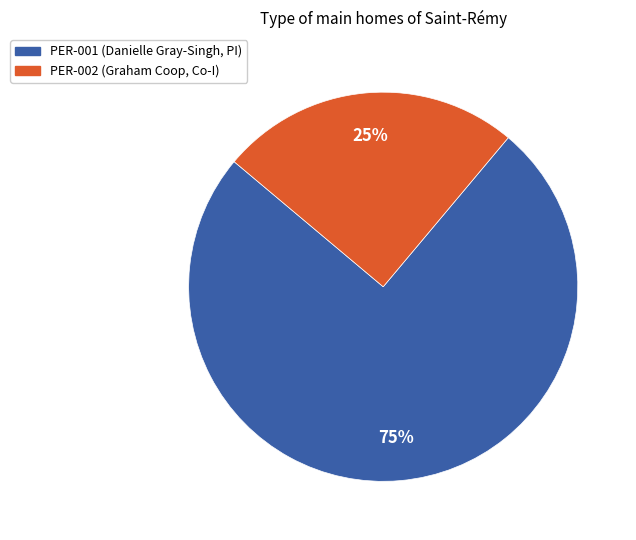

Approximately how many times larger is the value at PER-001 (Danielle Gray-Singh, PI) compared to PER-002 (Graham Coop, Co-I)?

3.0